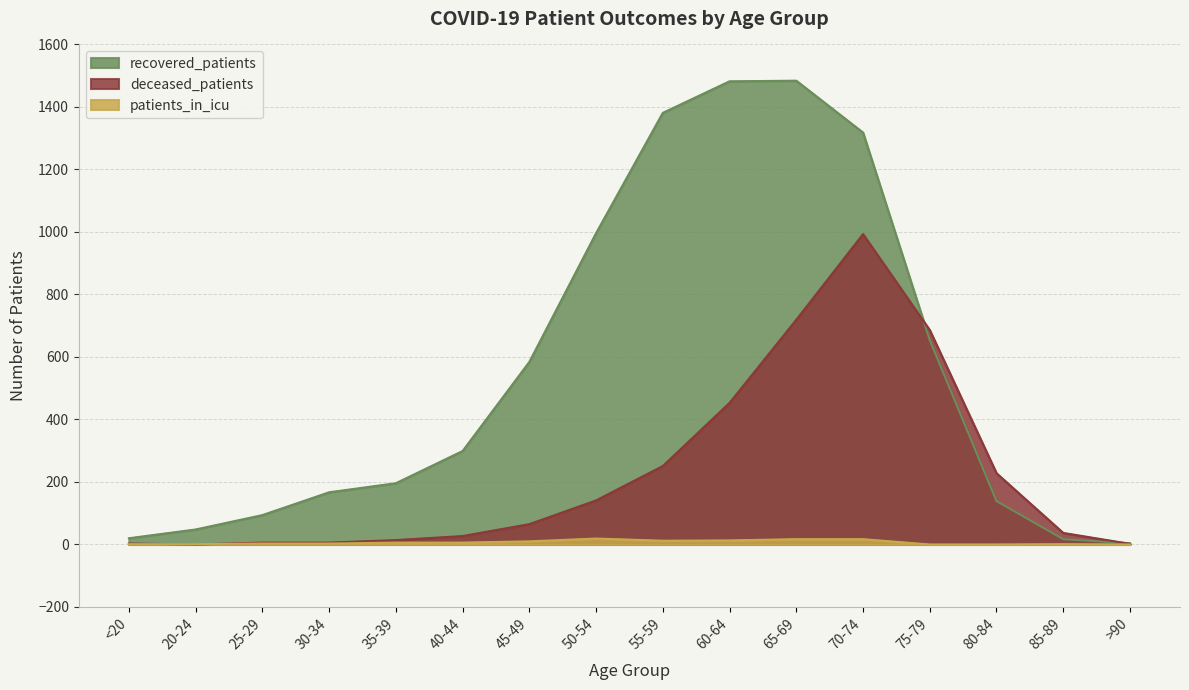

At which category does recovered_patients reach its first local peak?

65-69